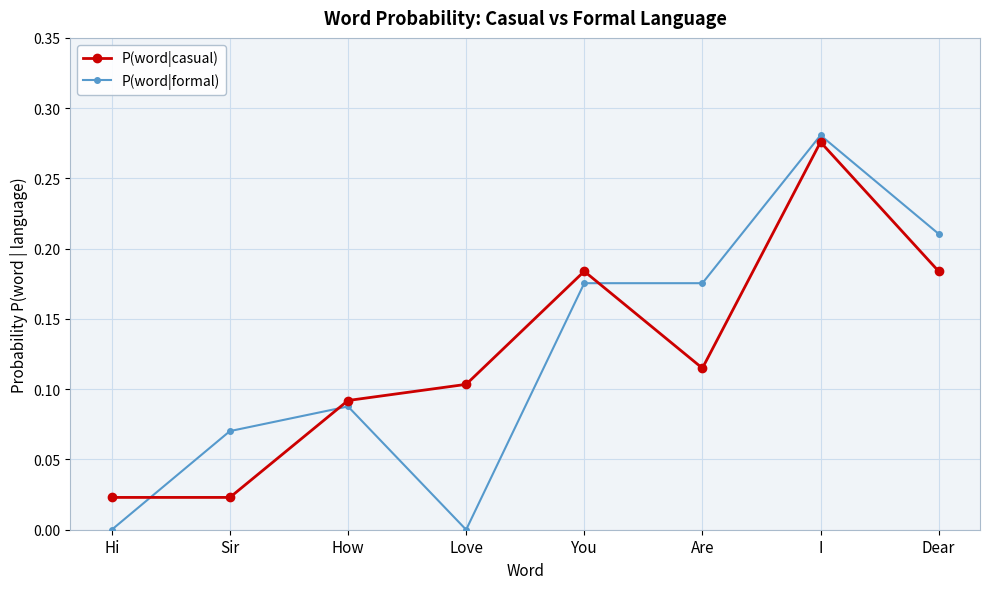

How many categories are shown in the chart?

8